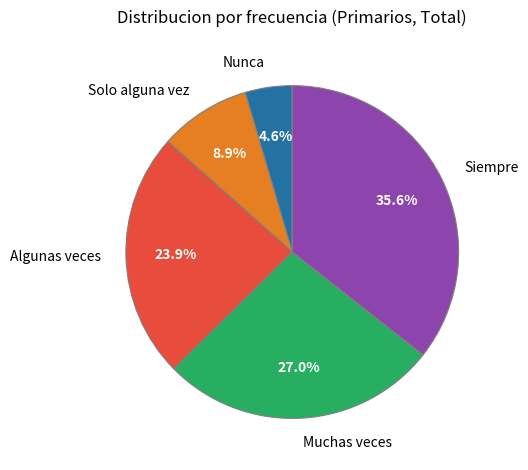

To the nearest percent, what is the difference between the Solo alguna vez and Nunca slice percentages?

4%